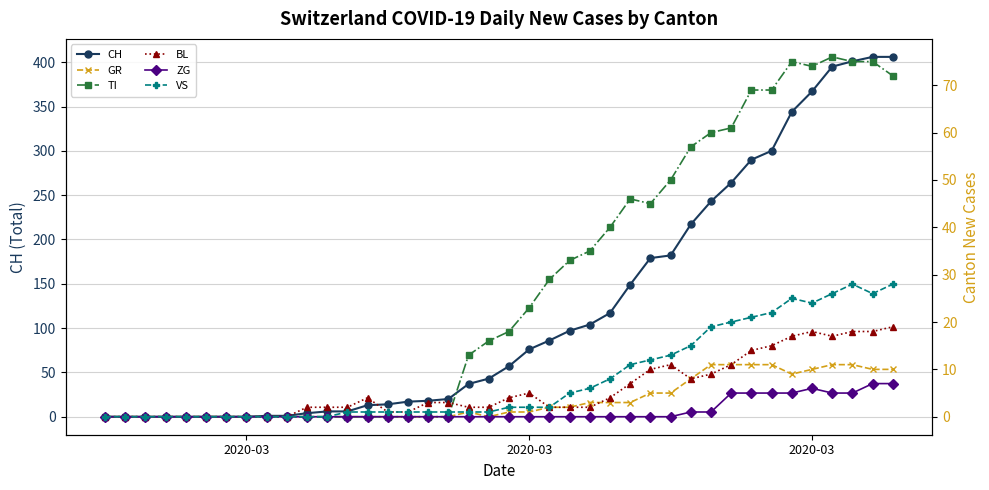

What is the value of the VS point at the 23rd from the left?

2